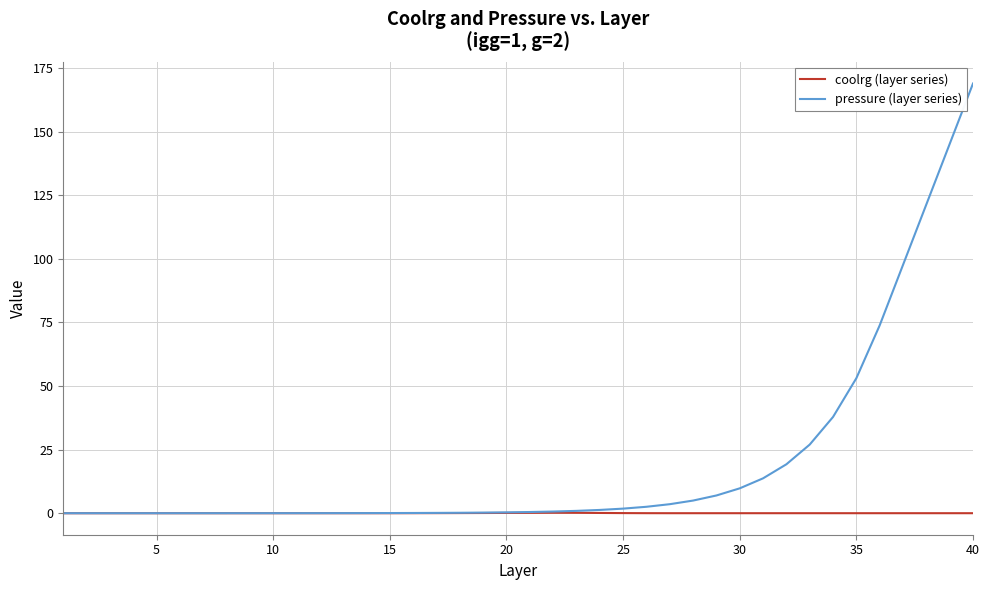

What is the greatest value displayed?

169.0